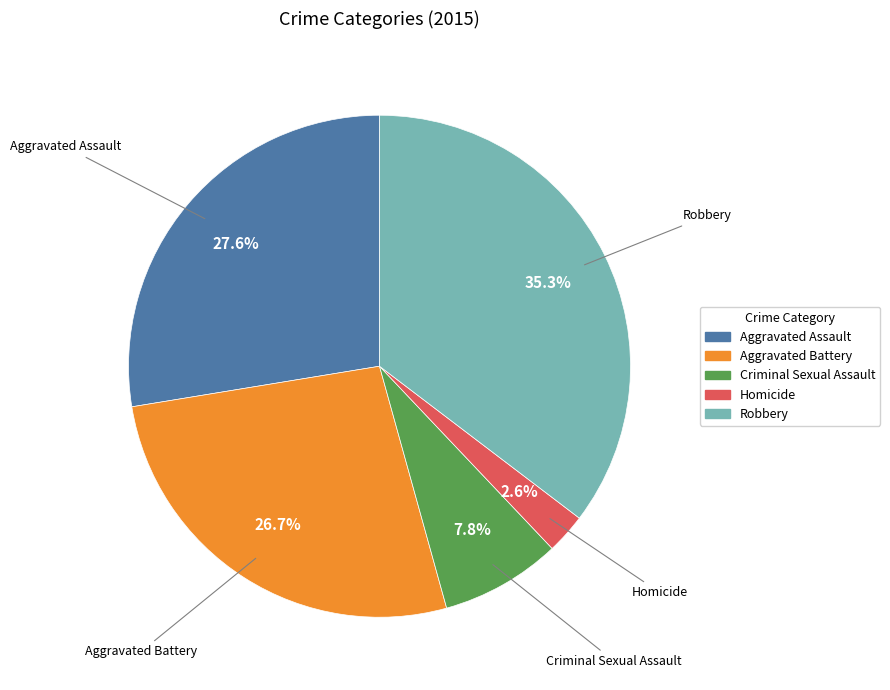

The Homicide slice represents 3% of the pie. True or false?

True